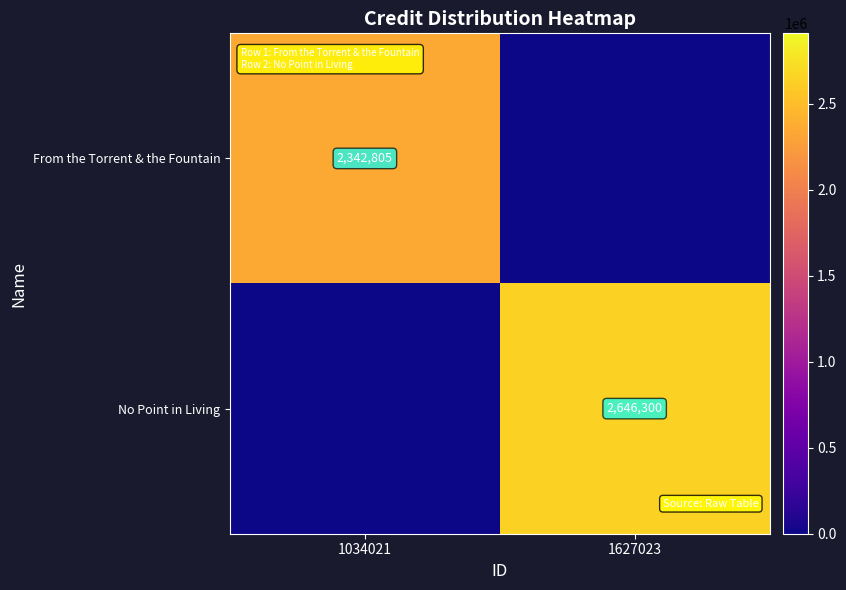

Is the value of No Point in Living at 1627023 greater than the value of From the Torrent & the Fountain at 1034021?

Yes